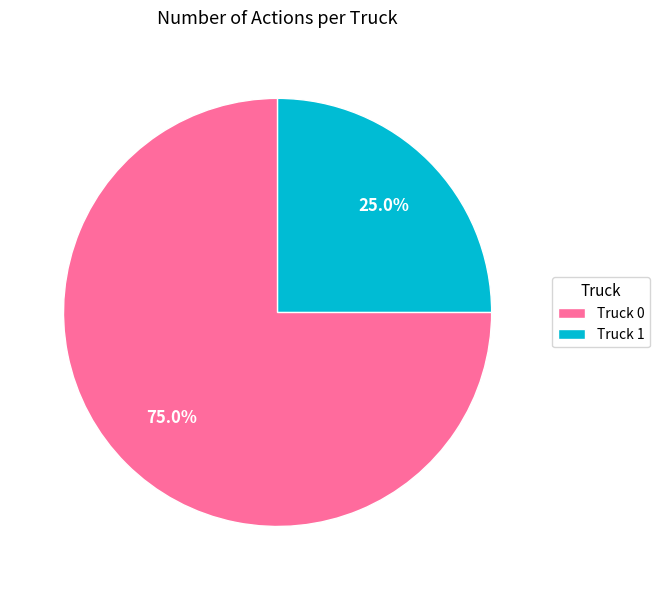

Which category has the smallest portion of the pie?

Truck 1